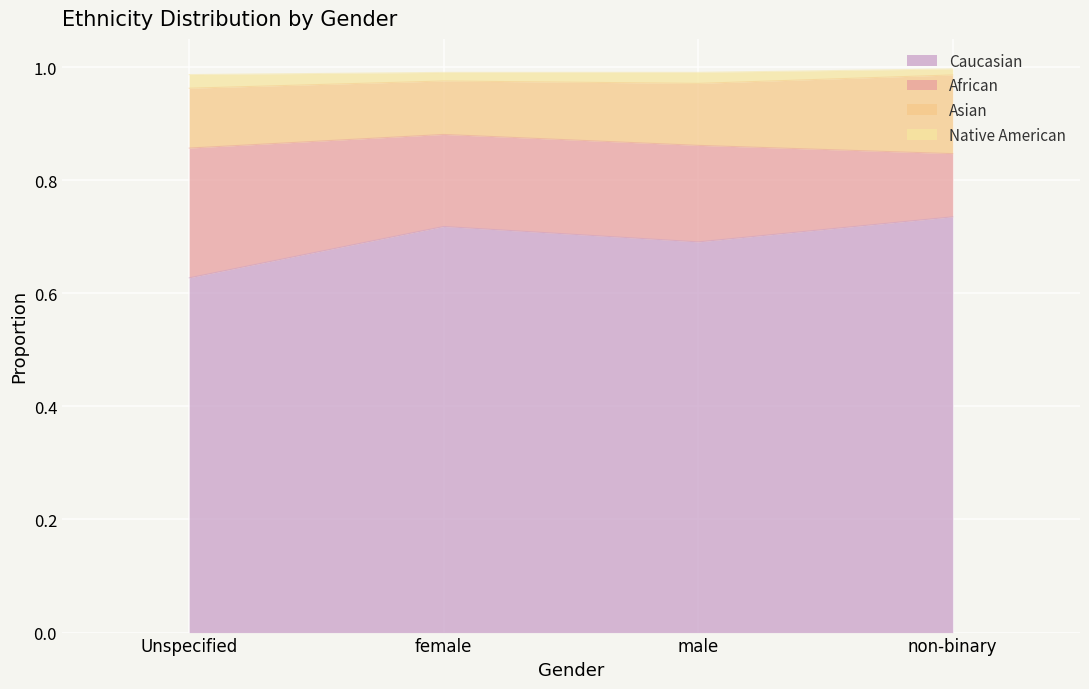

What is the label of the 3rd point from the right?

female